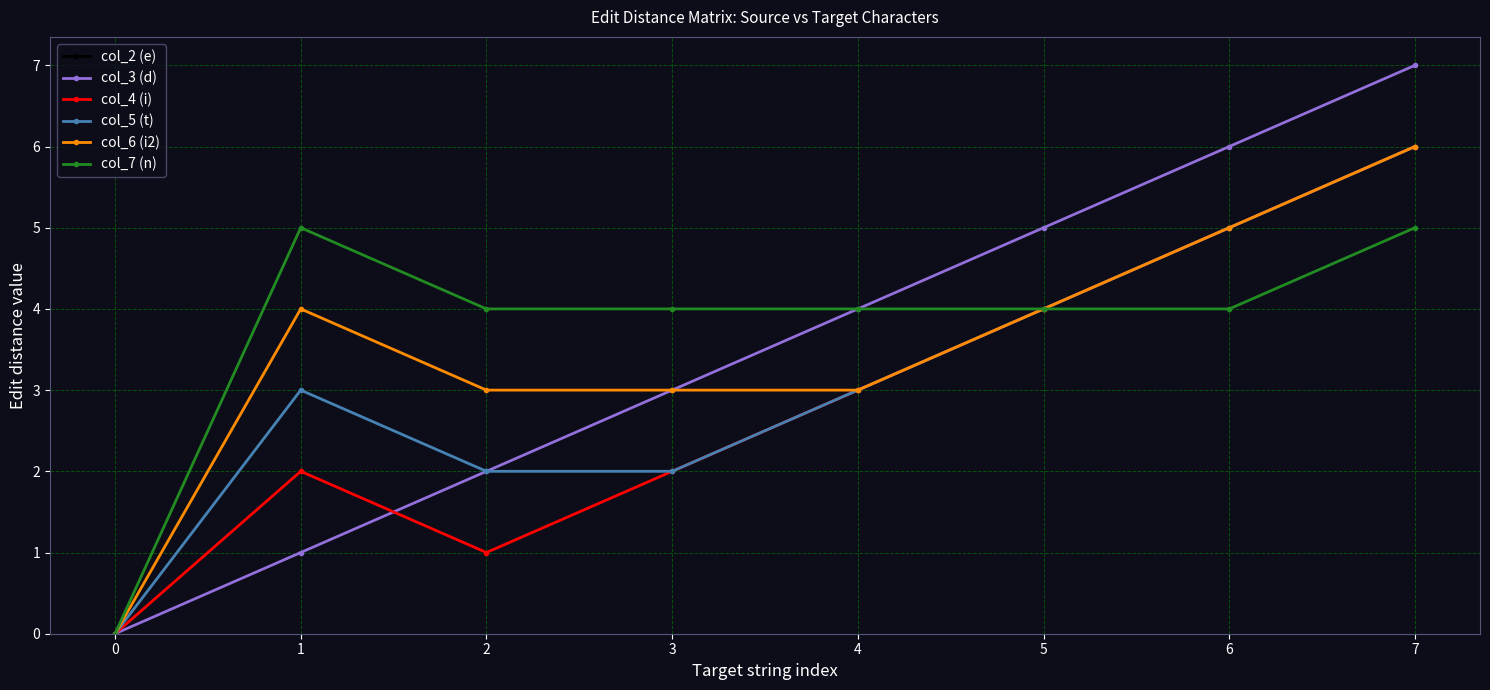

What is the average value of the col_4 (i) series?

3